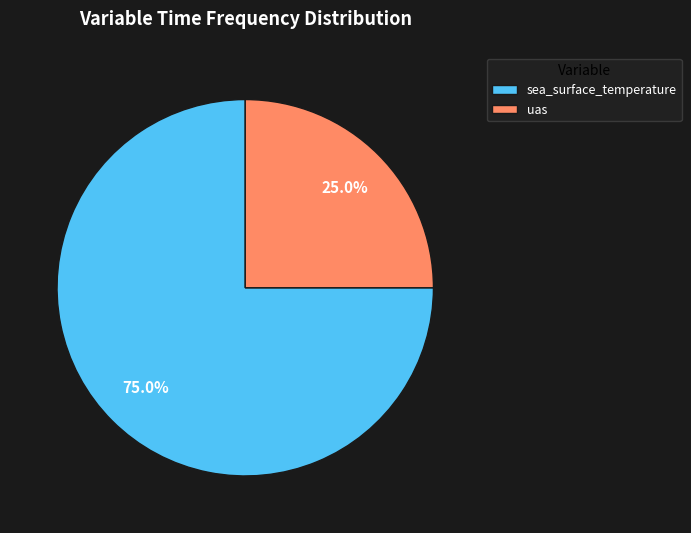

How many slices are in this pie chart?

2